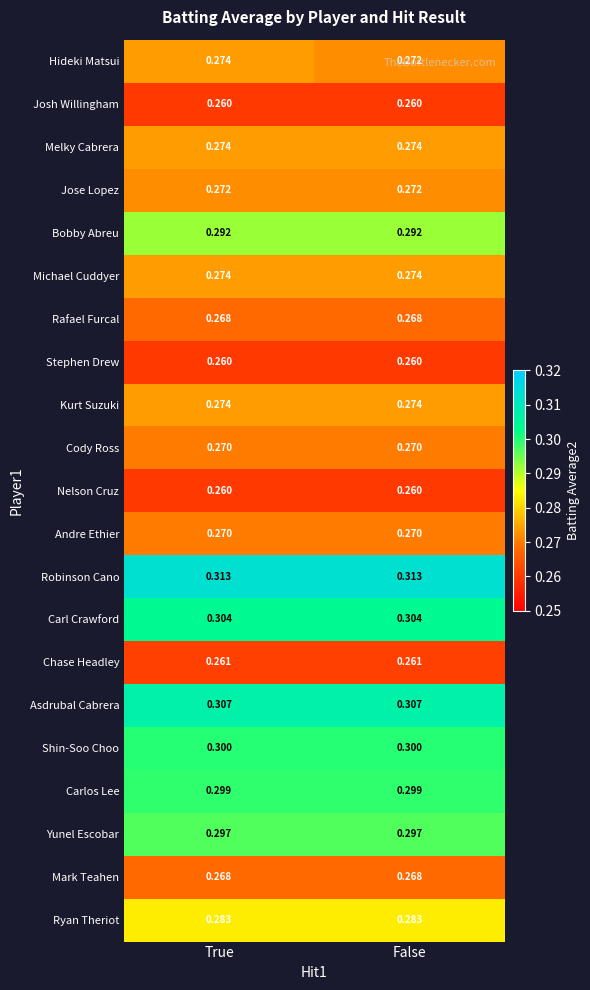

At which category is the sum across all series the highest?

True